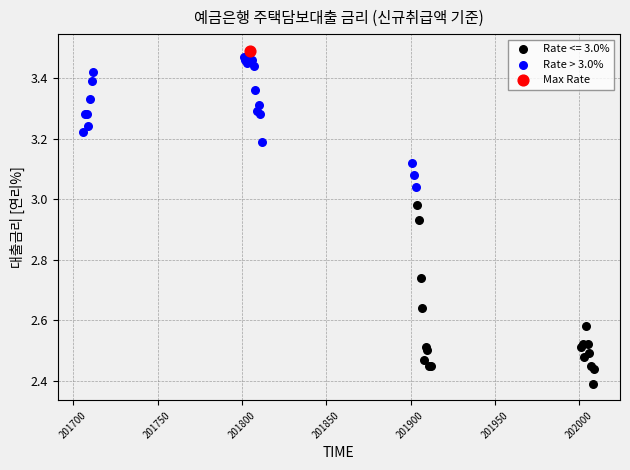

What are all the series names shown in the legend?

Rate <= 3.0%, Rate > 3.0%, Max Rate